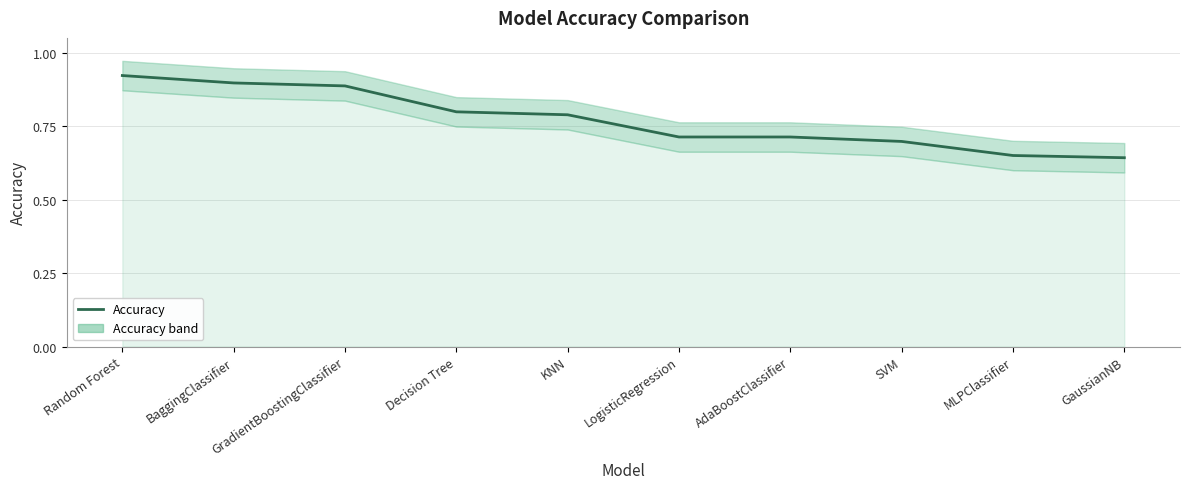

True or false: the data has more than 0 interior local peaks.

False